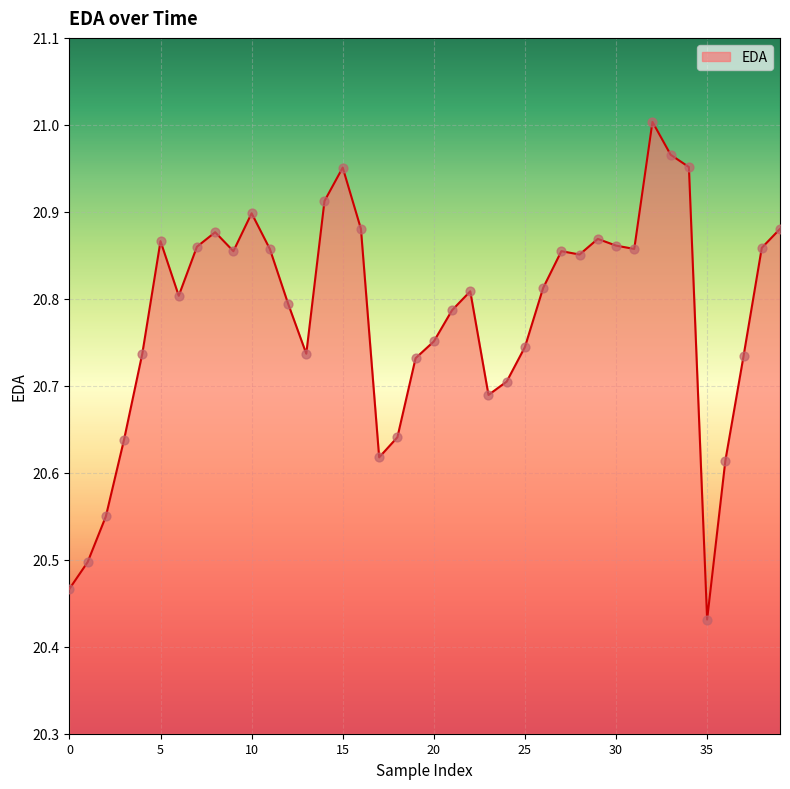

What is the difference between the maximum and minimum values?

0.6